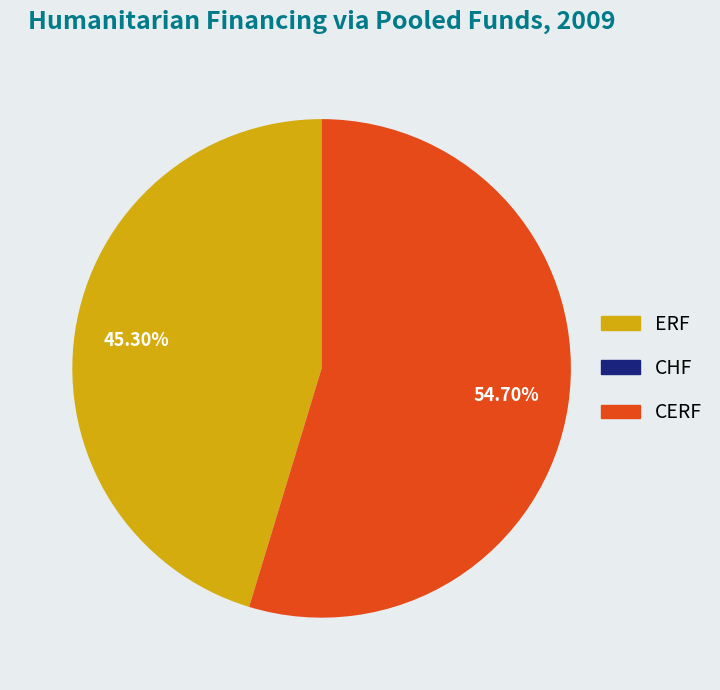

How many segments does this pie chart have?

2